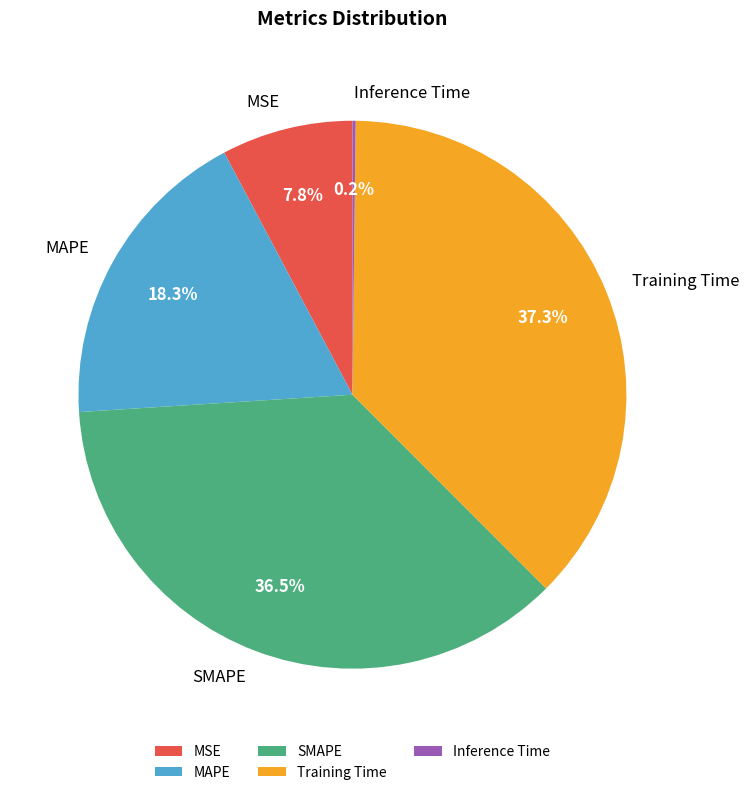

Does any single category account for the majority?

No